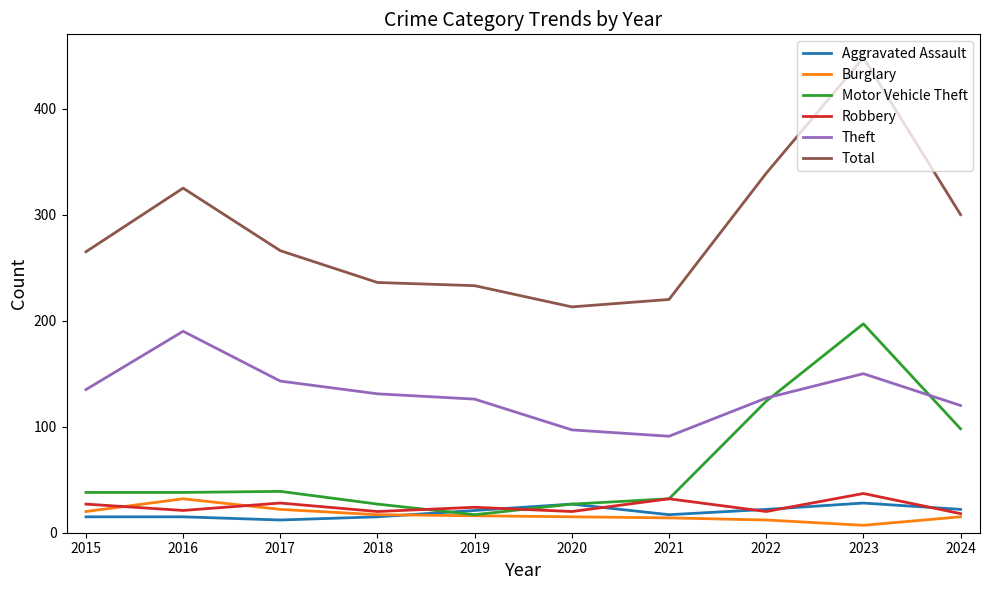

What is the difference between the Motor Vehicle Theft values at 2024 and 2016?

60